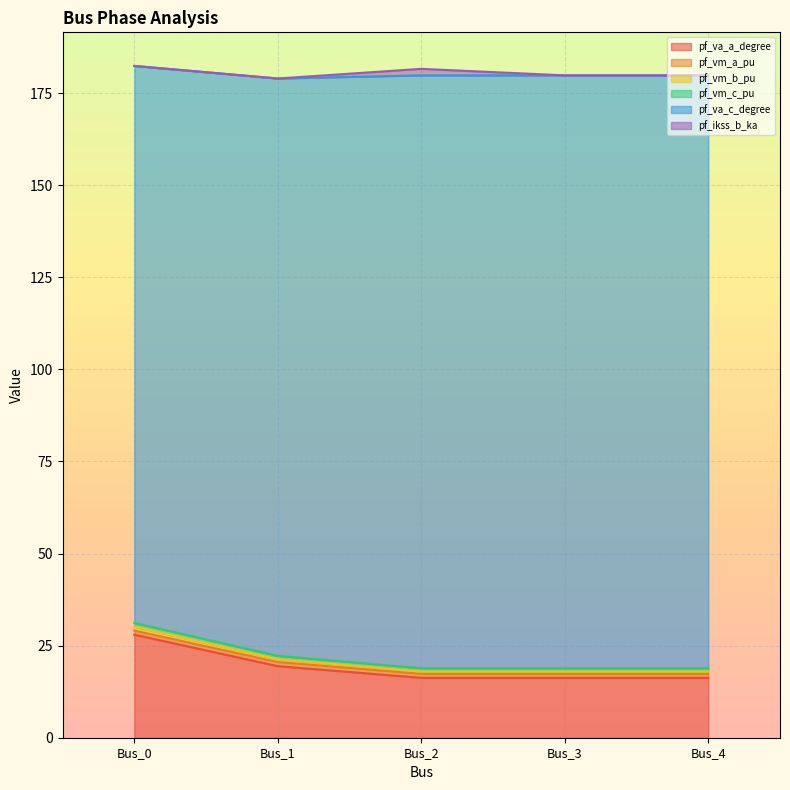

Which category has the highest value in the pf_vm_c_pu series?

Bus_0